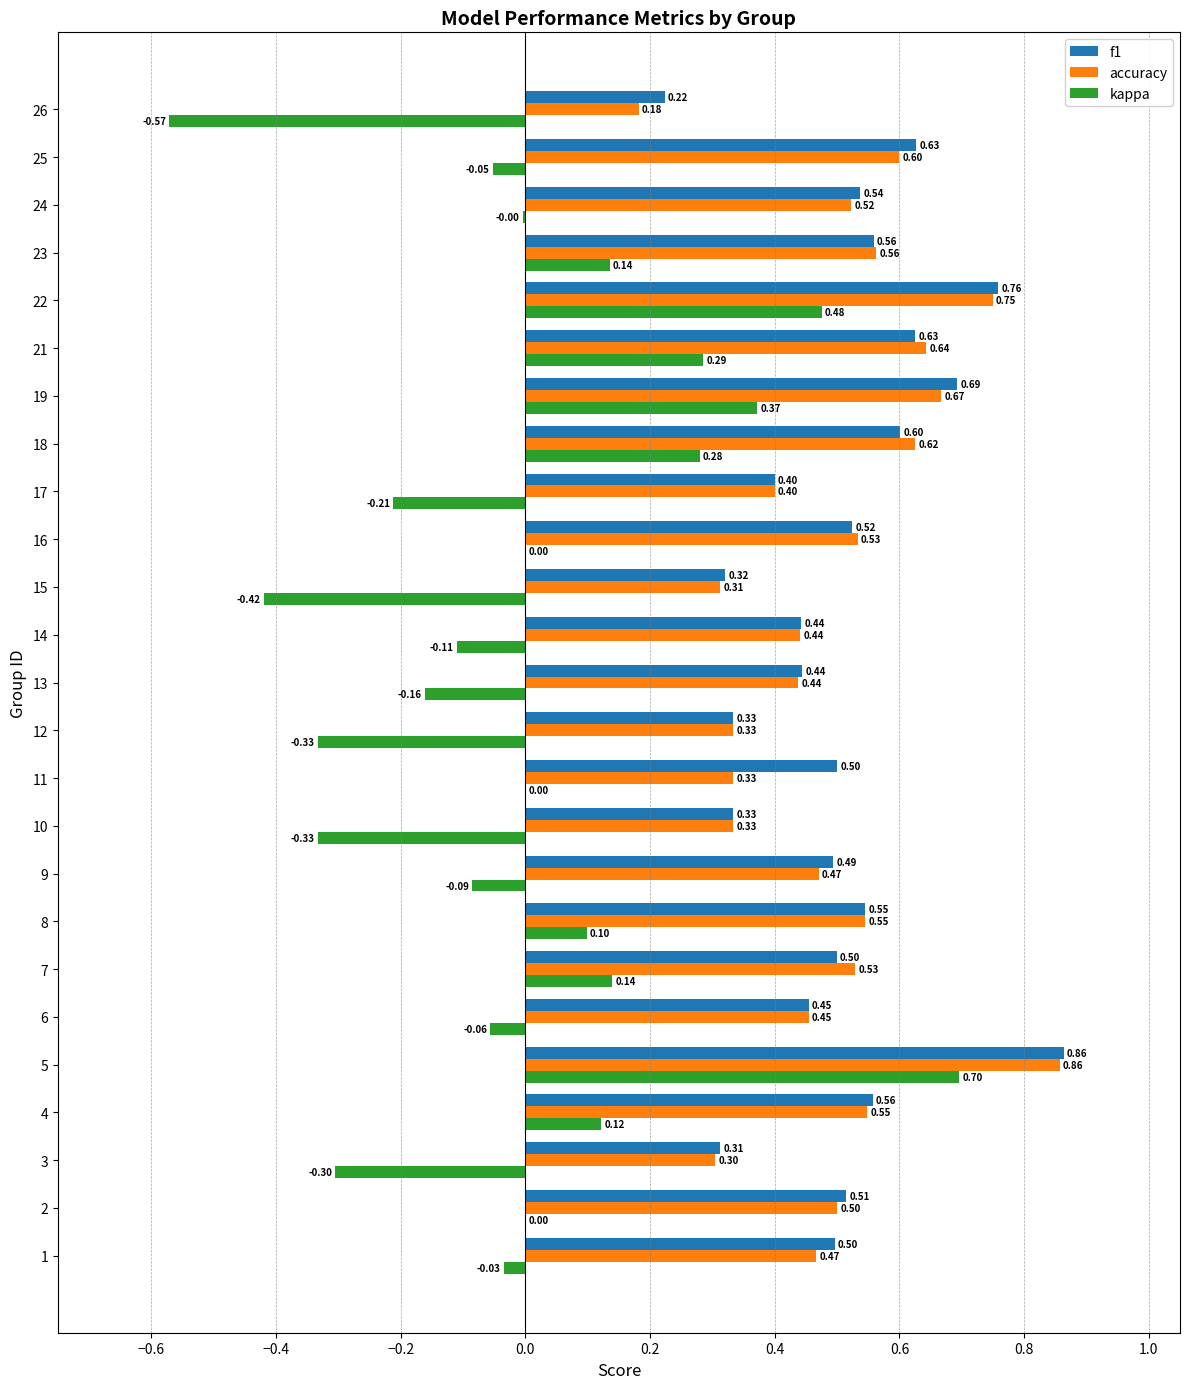

Between 4 and 9, which series saw the biggest shift?

kappa